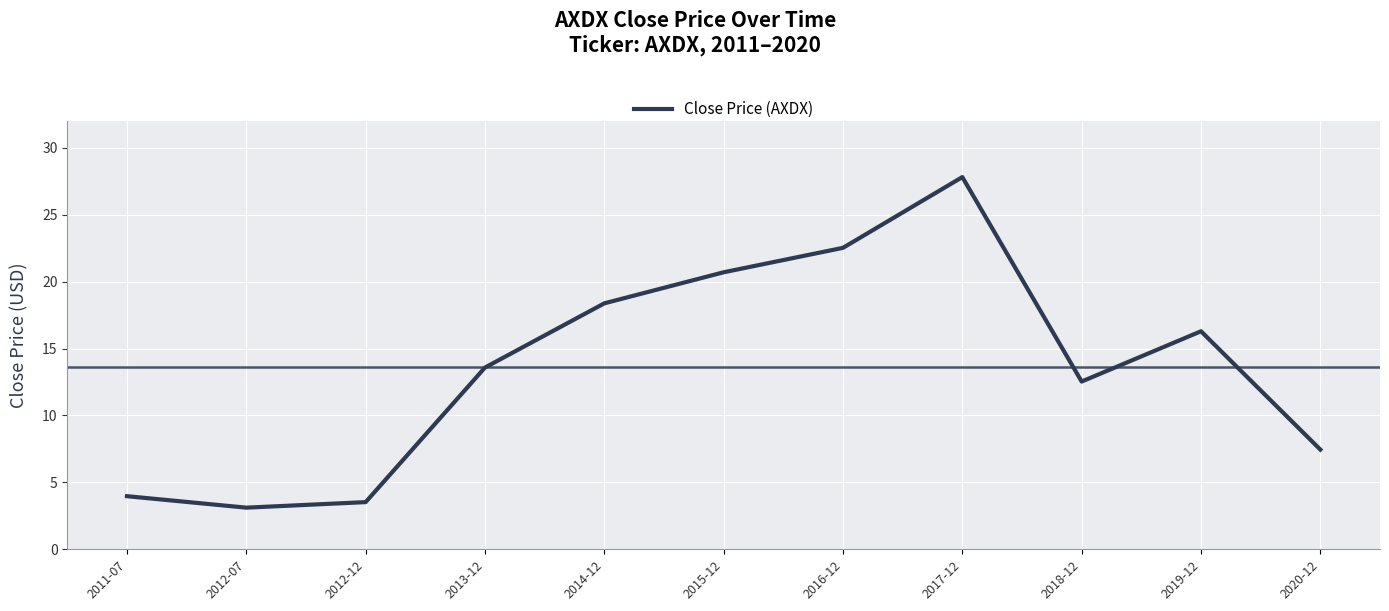

Rank the categories by value from highest to lowest.

2017-12, 2016-12, 2015-12, 2014-12, 2019-12, 2013-12, 2018-12, 2020-12, 2011-07, 2012-12, 2012-07